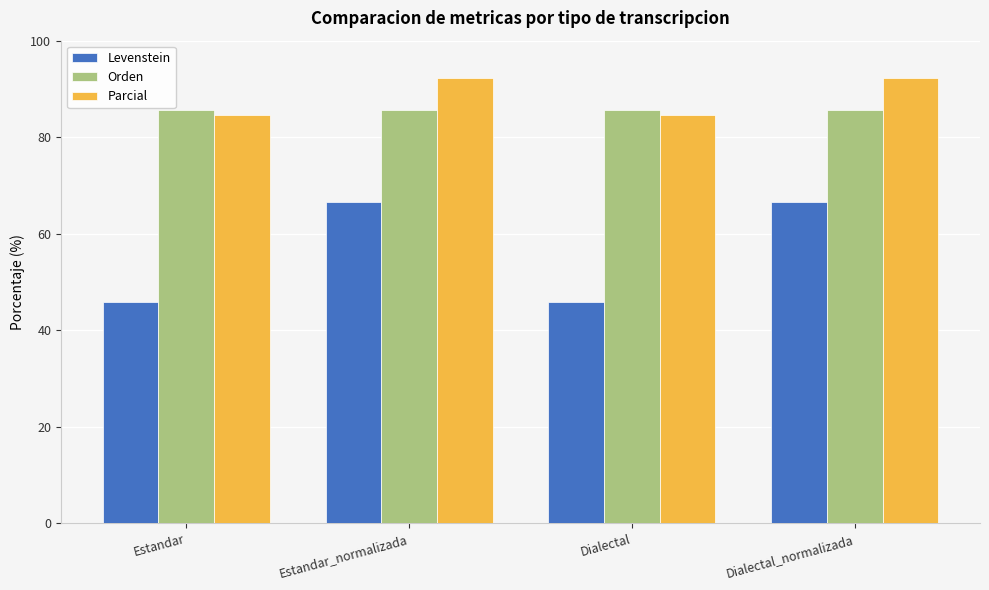

What is the greatest value displayed?

92.3